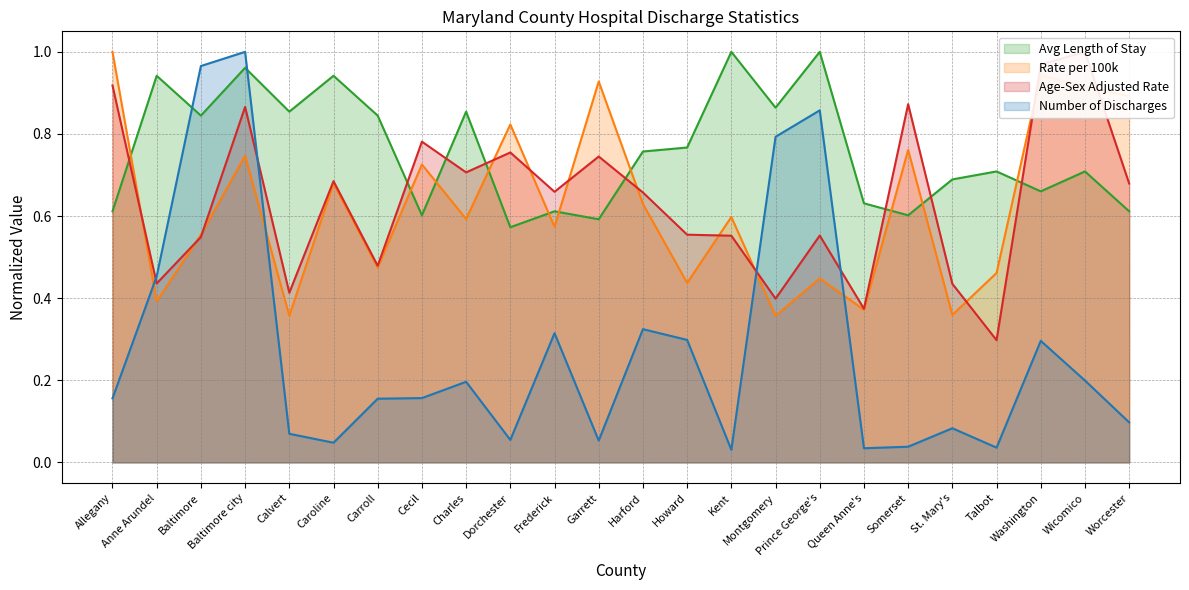

Which series has the widest spread of values?

Number of Discharges